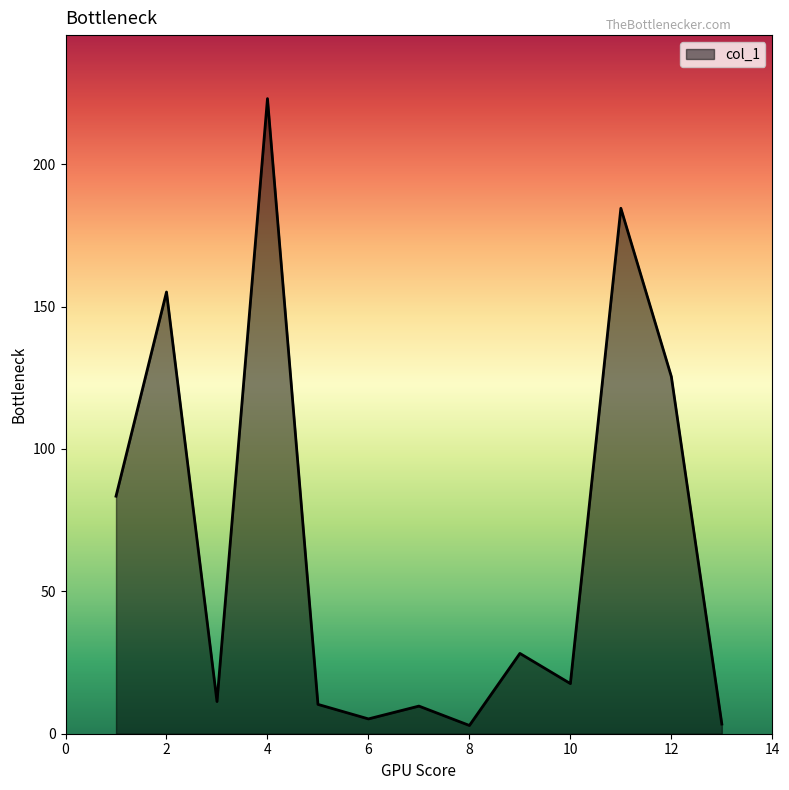

What is the greatest value displayed?

223.0